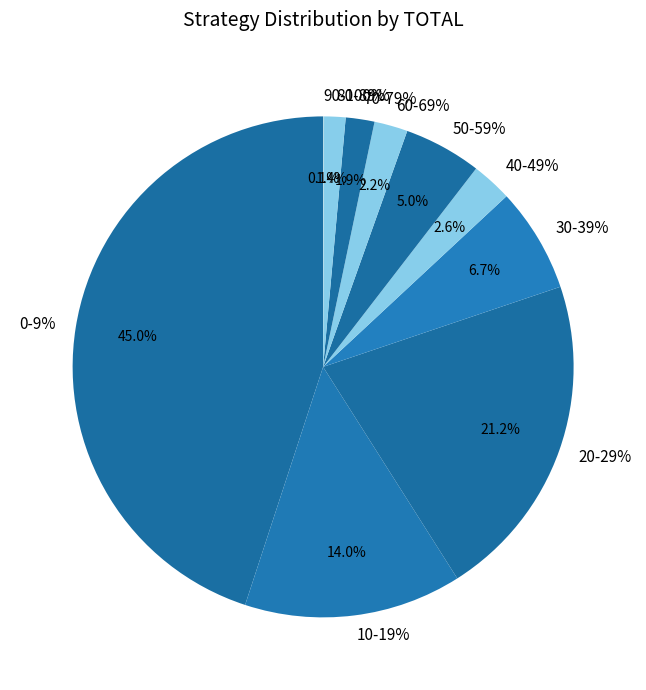

The 50-59% slice represents 1% of the pie. True or false?

False